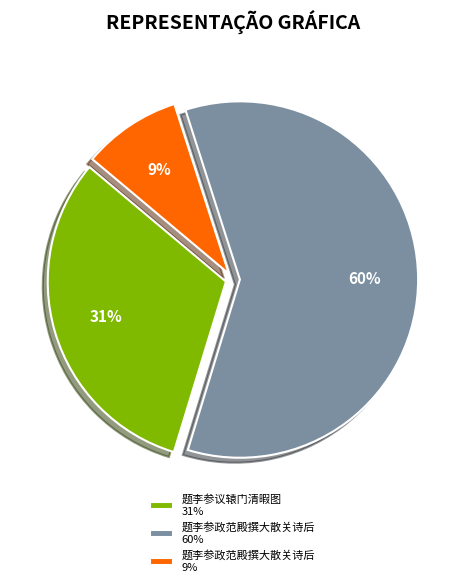

The 题李参政范殿撰大散关诗后 9% slice represents 9% of the pie. True or false?

True